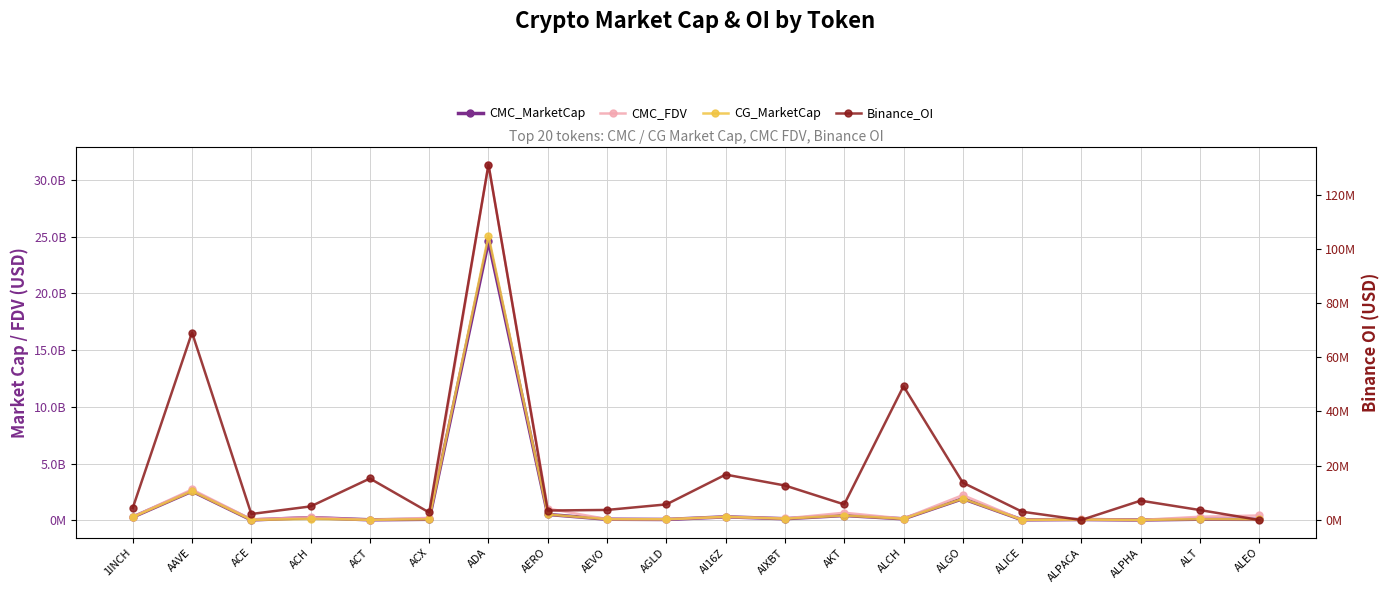

True or false: Binance_OI has a value of 4422972 at 1INCH.

True